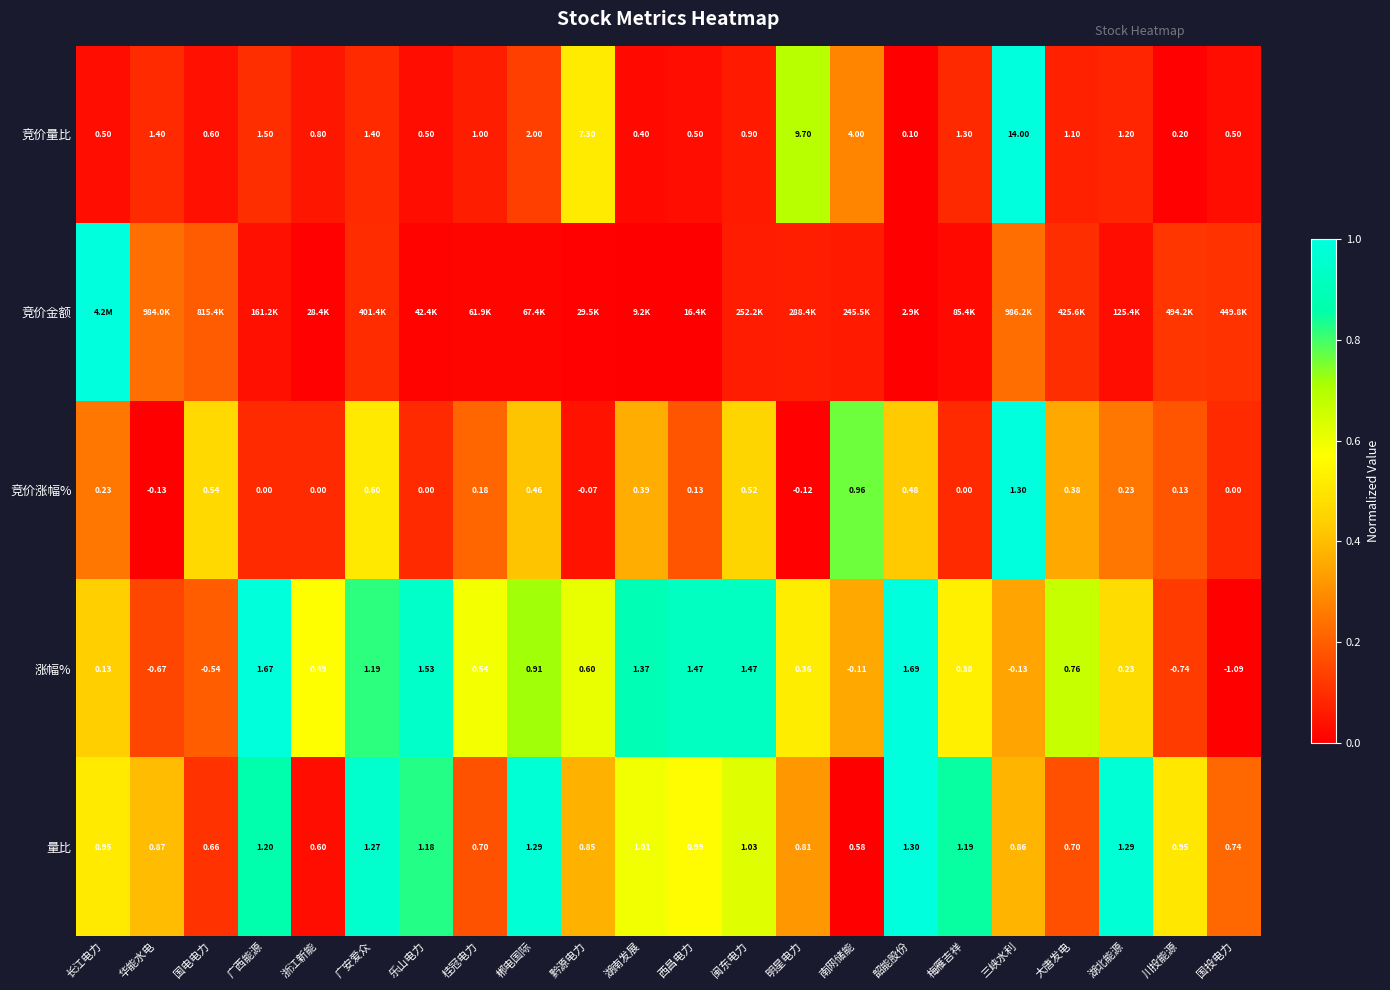

At which label does 量比 reach its peak?

韶能股份